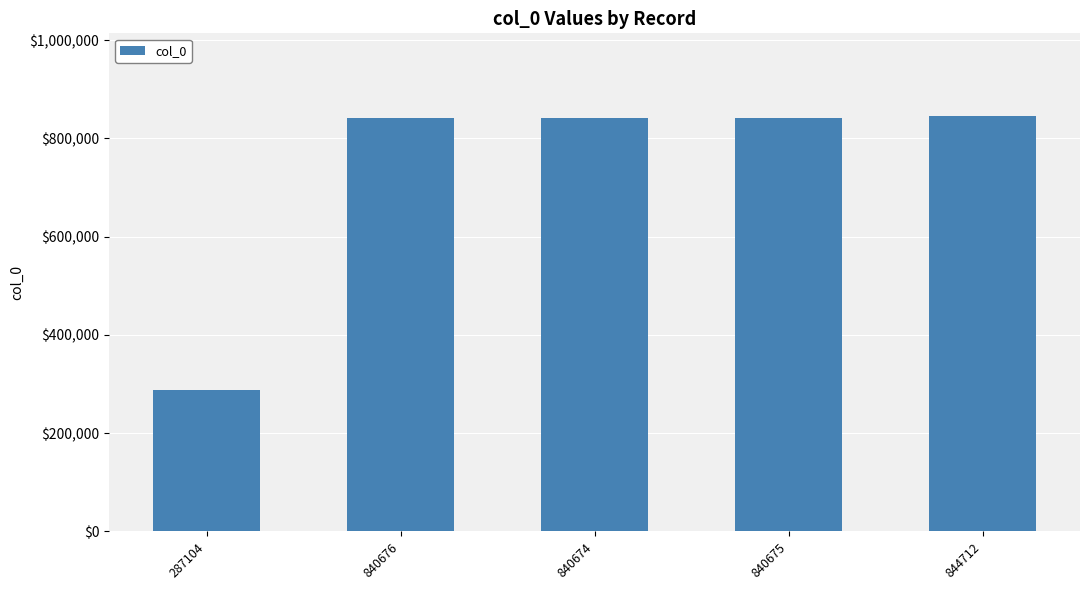

Is it true that the value at 287104 is 287104?

True